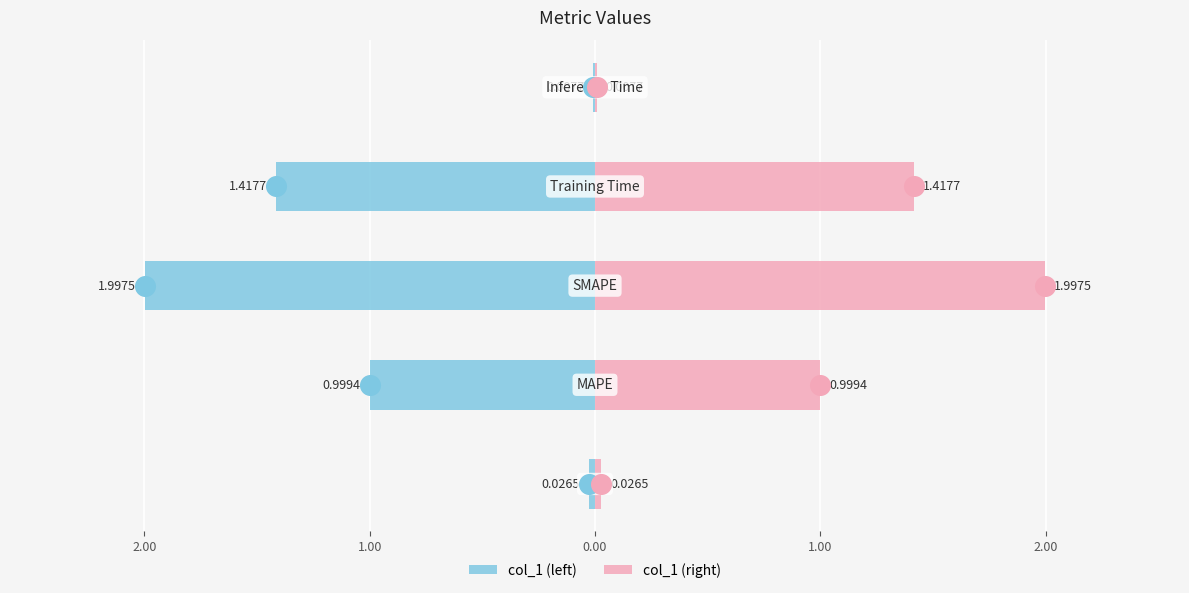

At how many categories does at least one series exceed 0?

5